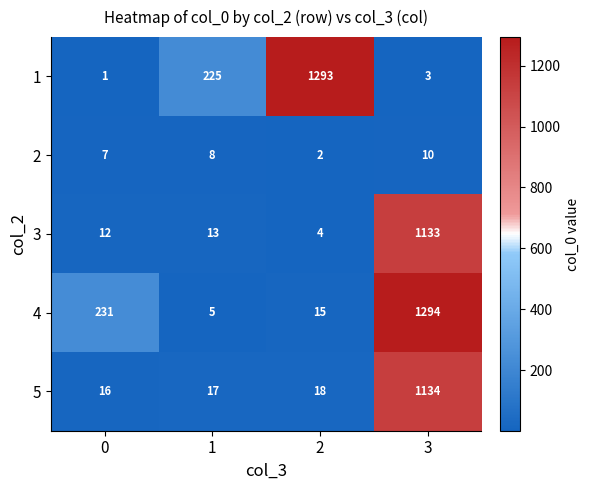

Reading left to right, transcribe all the data shown in this chart.

1: 1	225	1293	3
2: 7	8	2	10
3: 12	13	4	1133
4: 231	5	15	1294
5: 16	17	18	1134